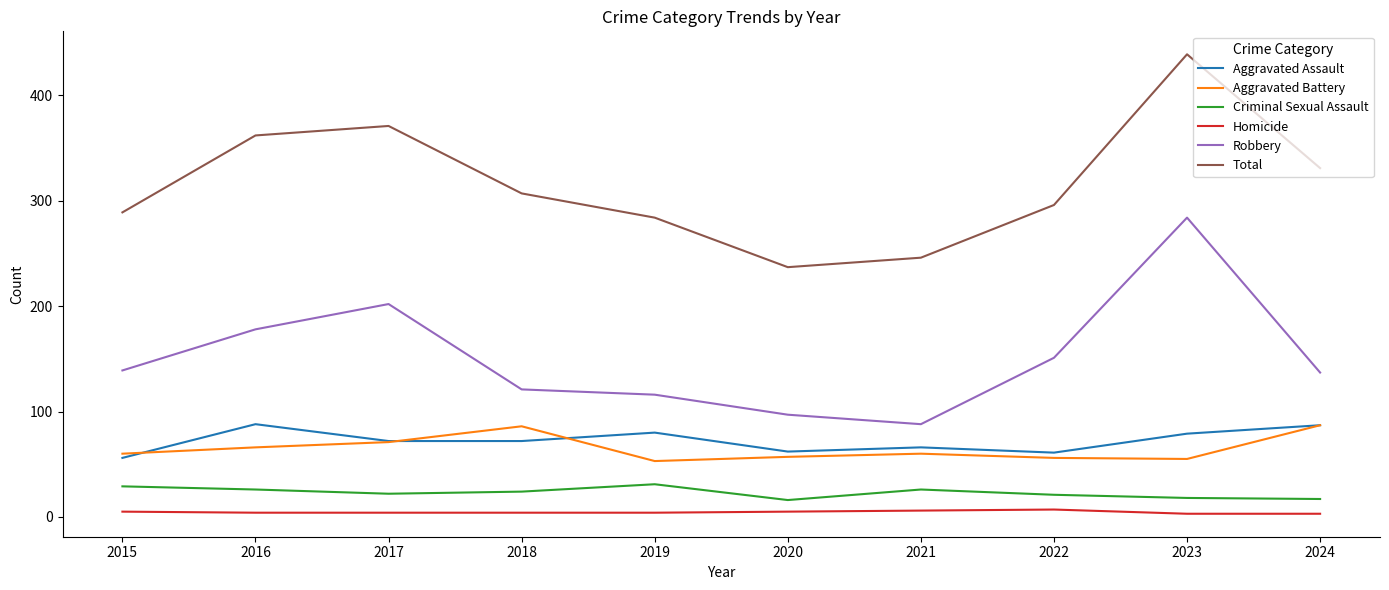

How many lines are shown in the chart?

6